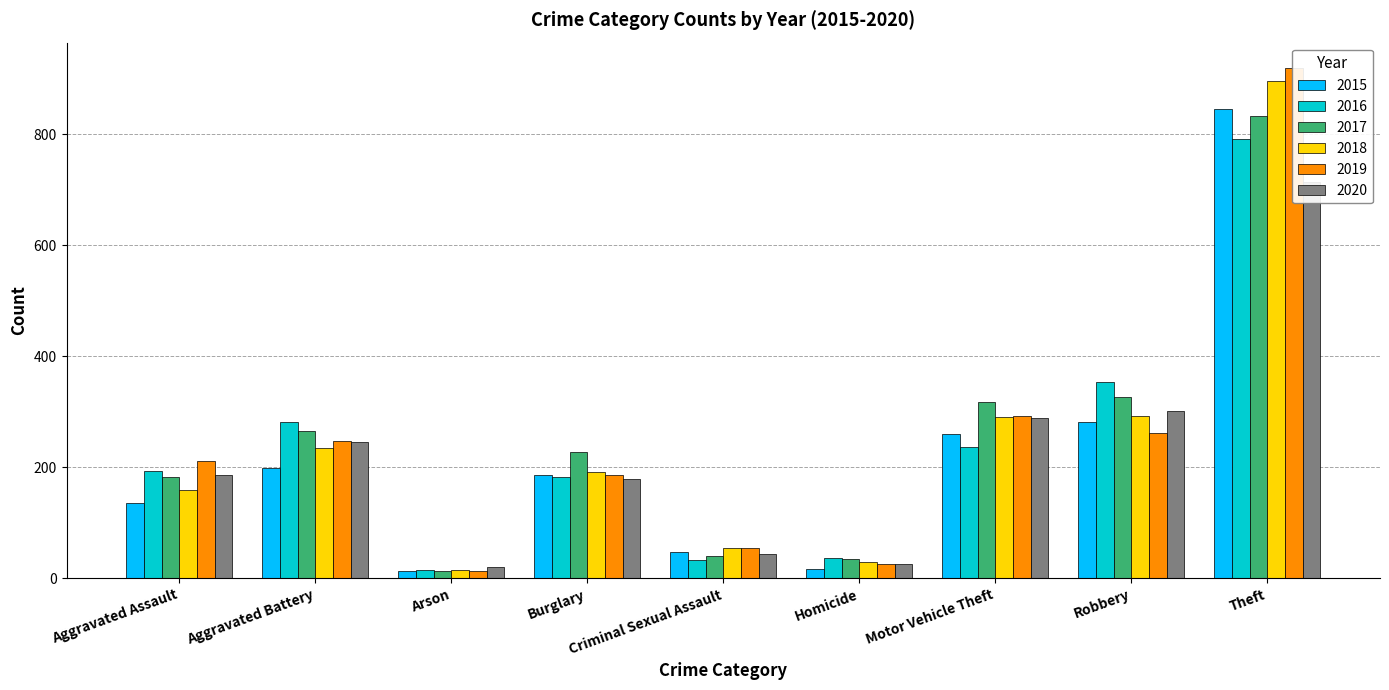

Is the value of 2020 at Arson greater than the value of 2018 at Motor Vehicle Theft?

No